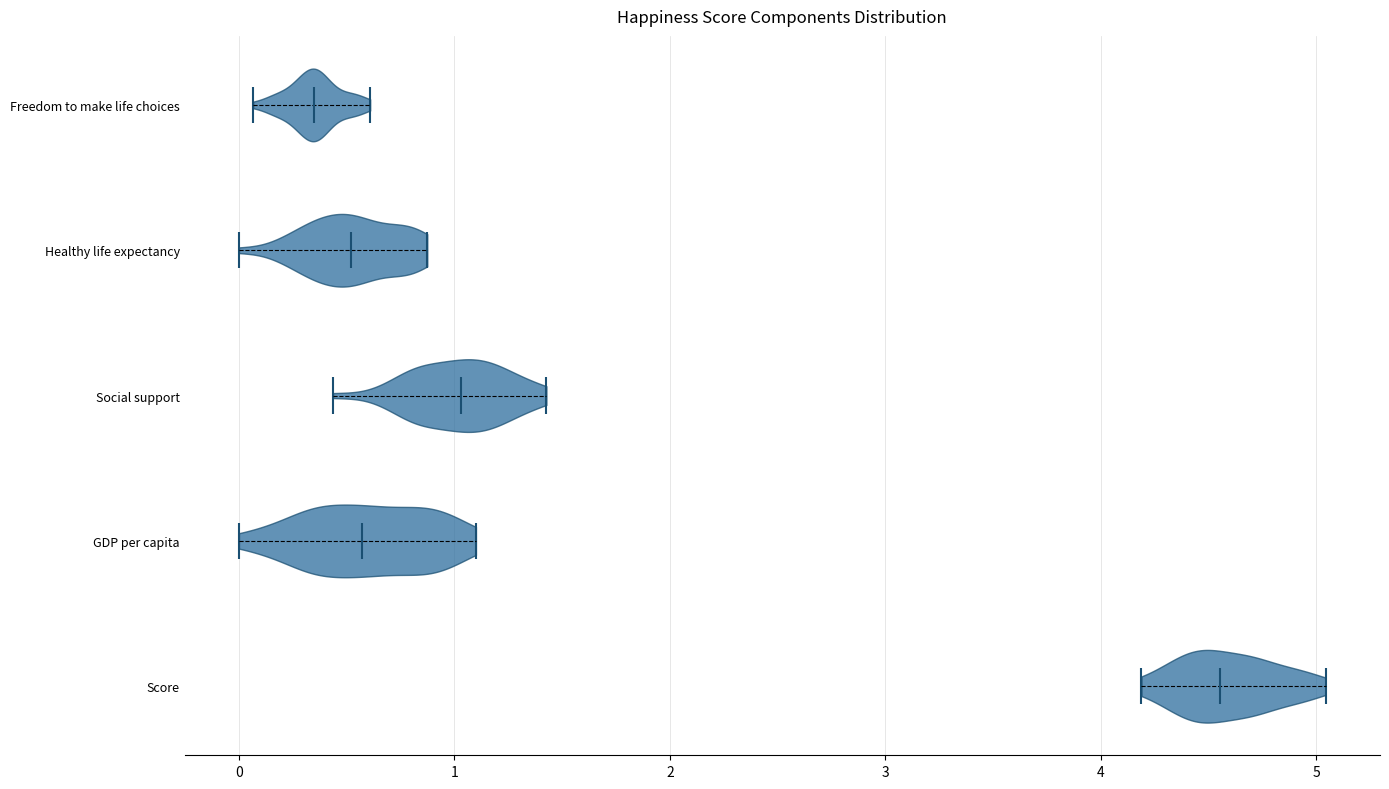

Reading bottom to top, read every violin against the x-axis: where its median line is, and the lowest and highest points it reaches. The values are not printed on the chart, so give them approximately, as read against the axis.

Score: median line 4.6, lowest point 4.2, highest point 5.0
GDP per capita: median line 0.6, lowest point 0.0, highest point 1.1
Social support: median line 1.0, lowest point 0.4, highest point 1.4
Healthy life expectancy: median line 0.5, lowest point 0.0, highest point 0.9
Freedom to make life choices: median line 0.3, lowest point 0.1, highest point 0.6